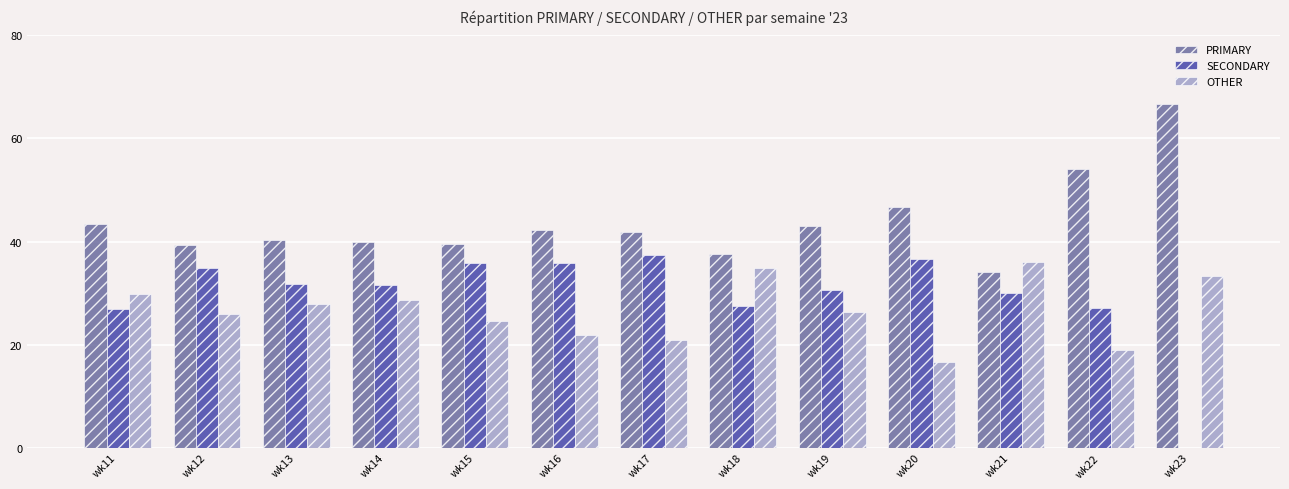

What is the sum of the PRIMARY values at wk17 and wk15?

81.3